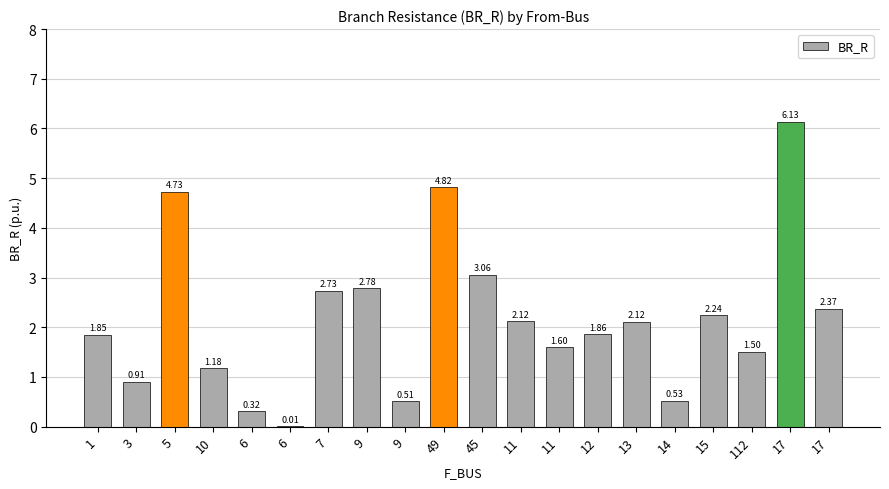

Which has a higher value, 13 or 5?

5